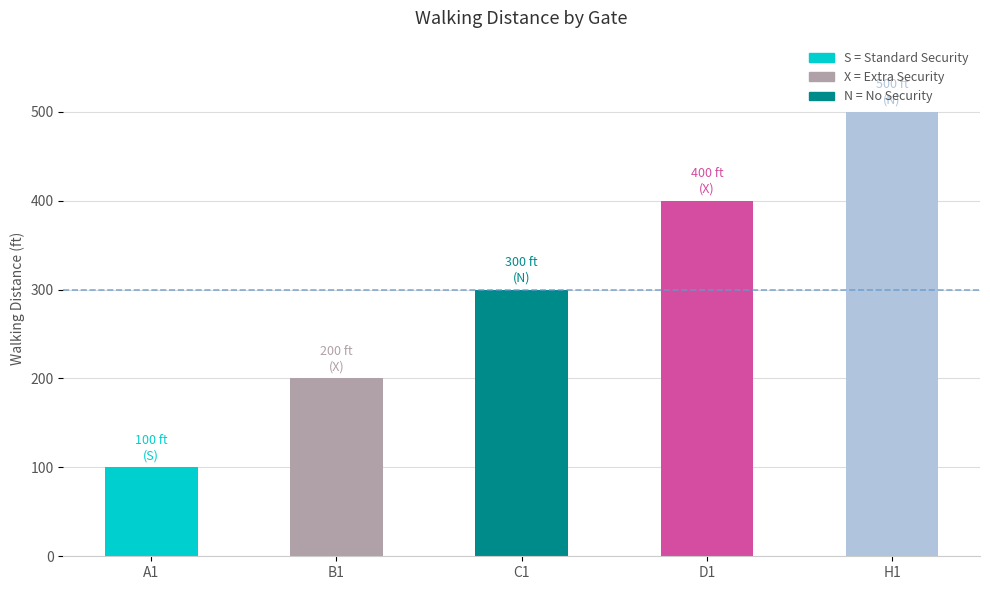

What is the label of the 1st bar from the left?

A1